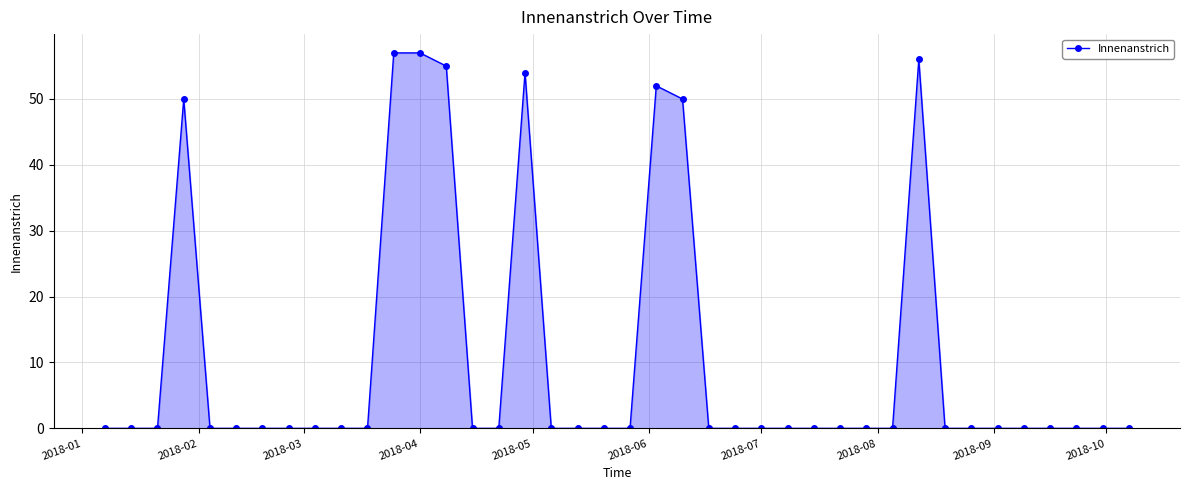

Count the number of categories in the chart.

40